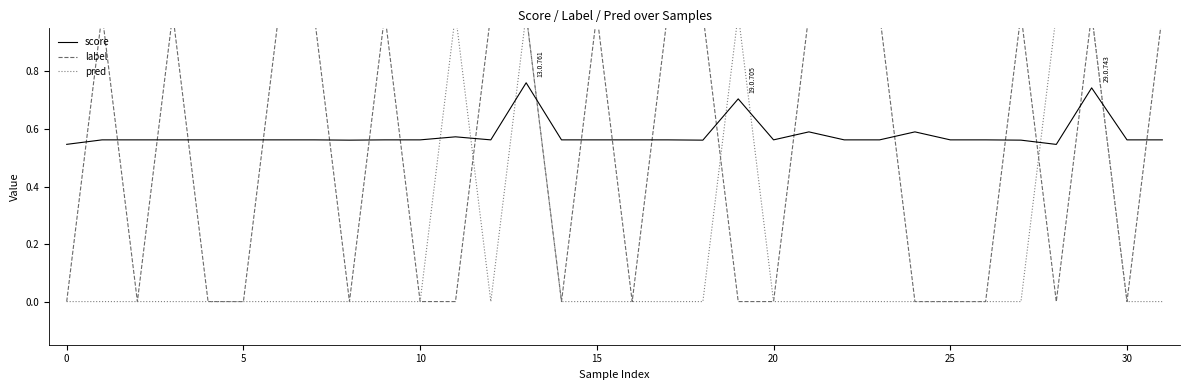

True or false: score has a value of 1.0 at 0.

False